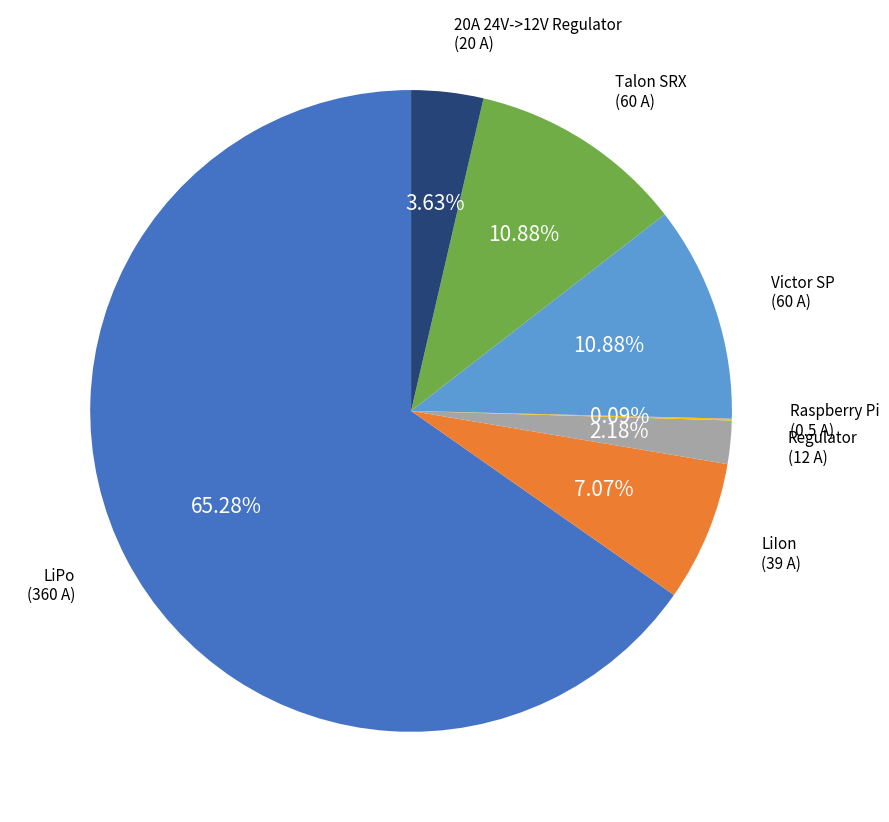

Does Regulator account for over 50% of the chart?

No